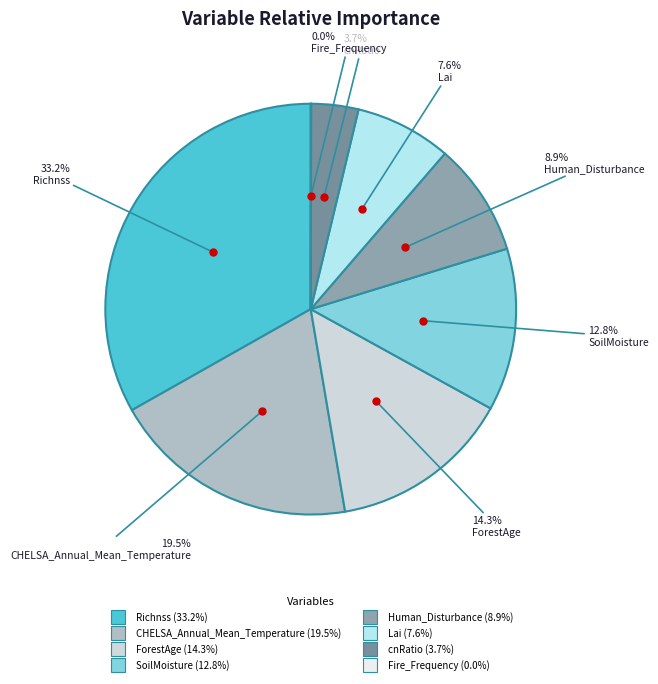

Is it true that Richnss is 33% of the pie?

True